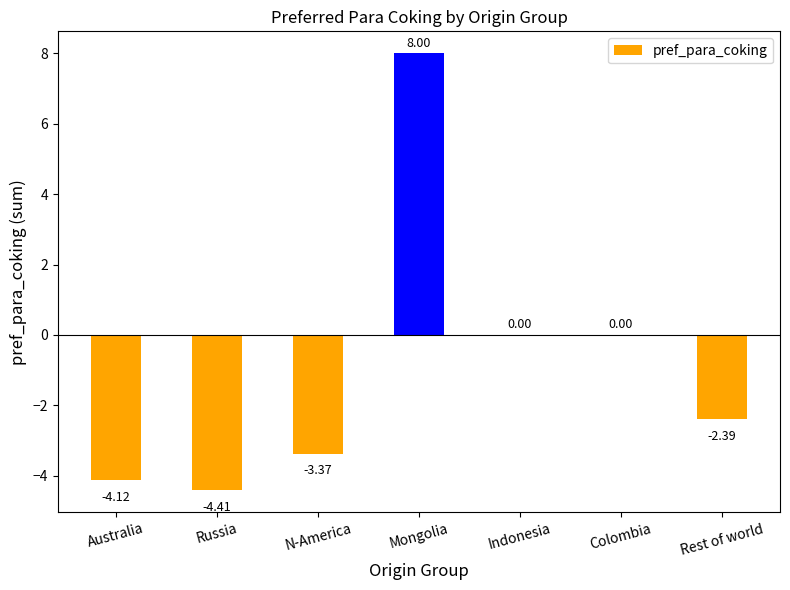

Count the number of data series in this chart.

1